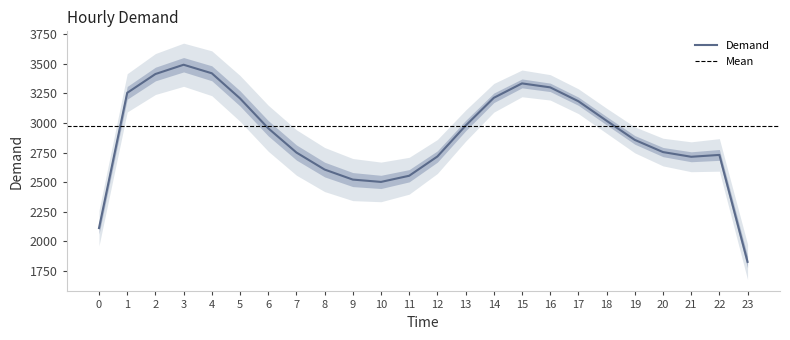

How many points are lower than both their immediate neighbors (excluding endpoints)?

2